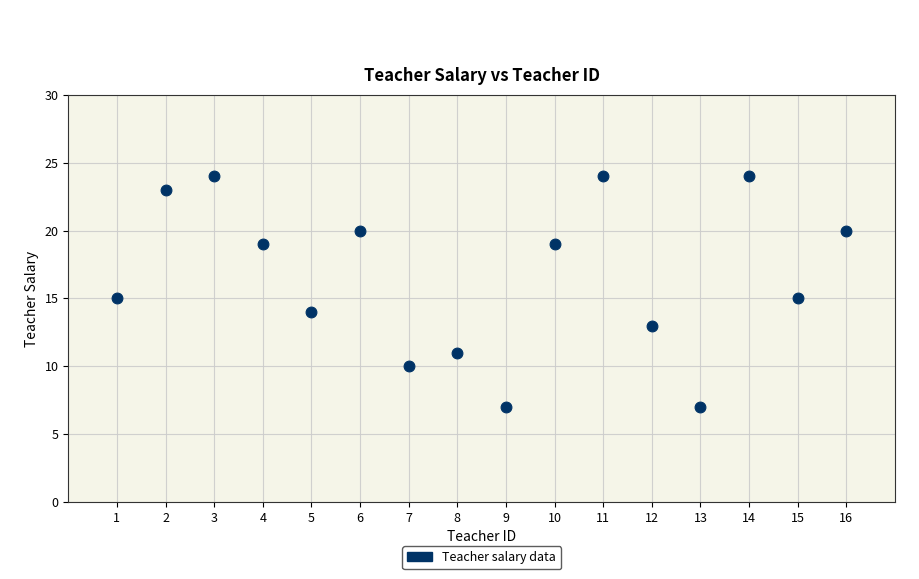

What is the range of X values (max minus min)?

15